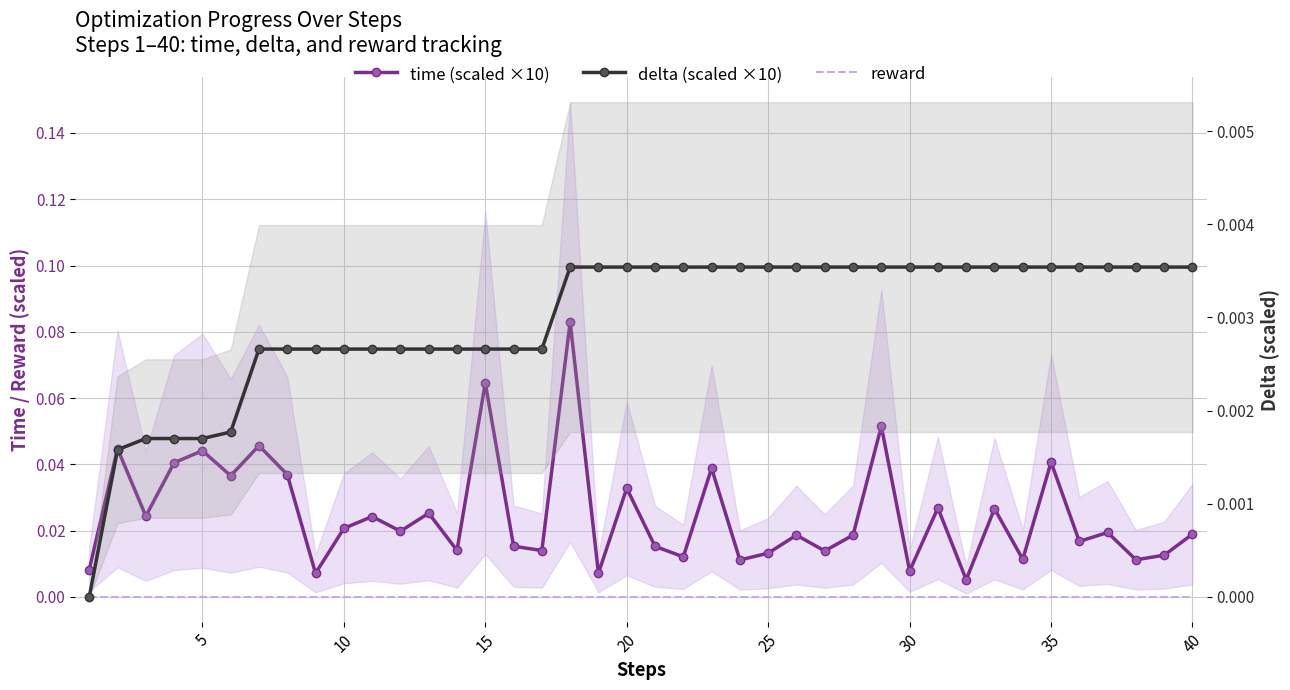

What are all the series names shown in the legend?

time (scaled ×10), reward, delta (scaled ×10)